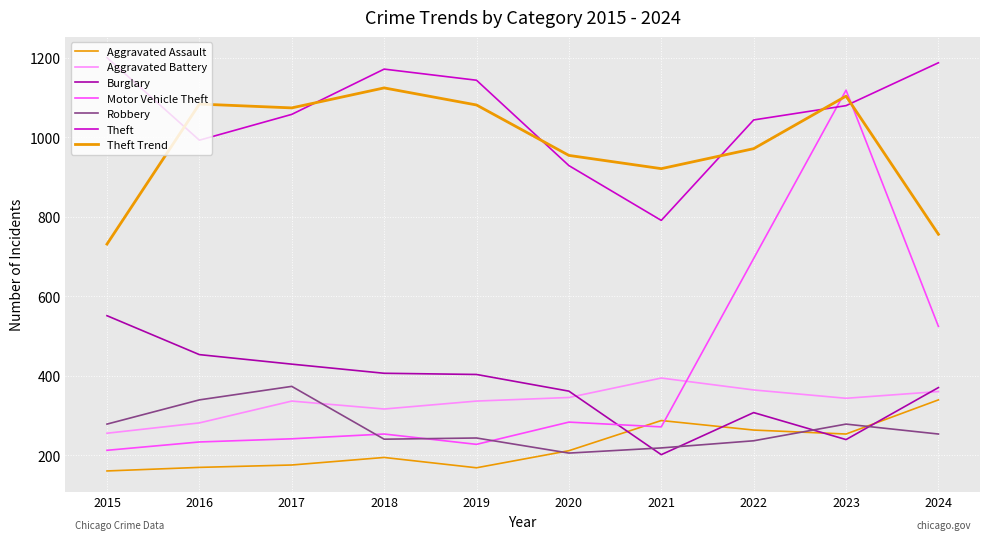

Is this an area chart (filled region under the line)?

No